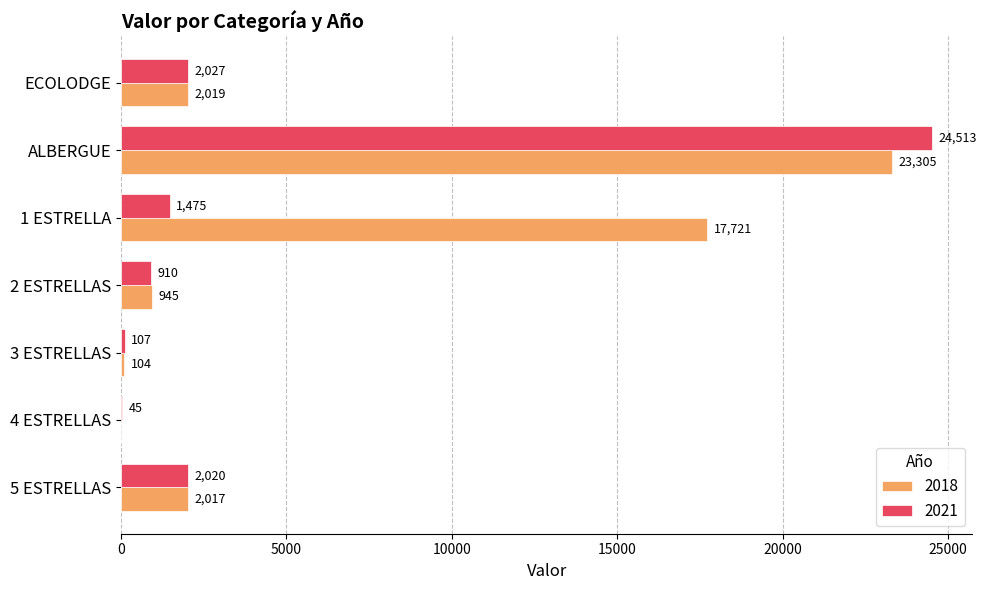

What is the sum of all 2018 values?

46111